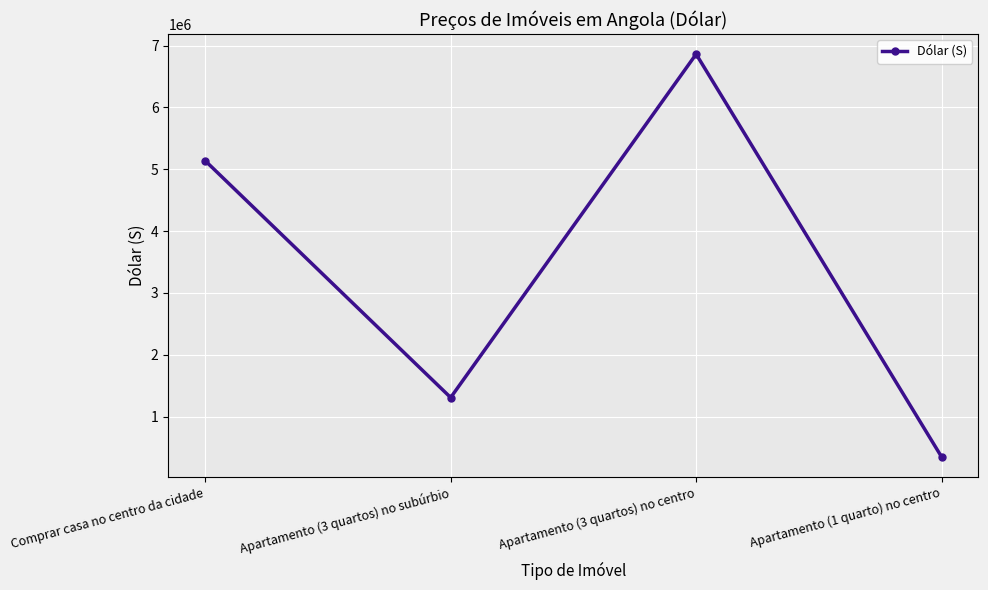

Reading right to left, what are all the values shown in this chart?

346808	6861138	1306798	5136578